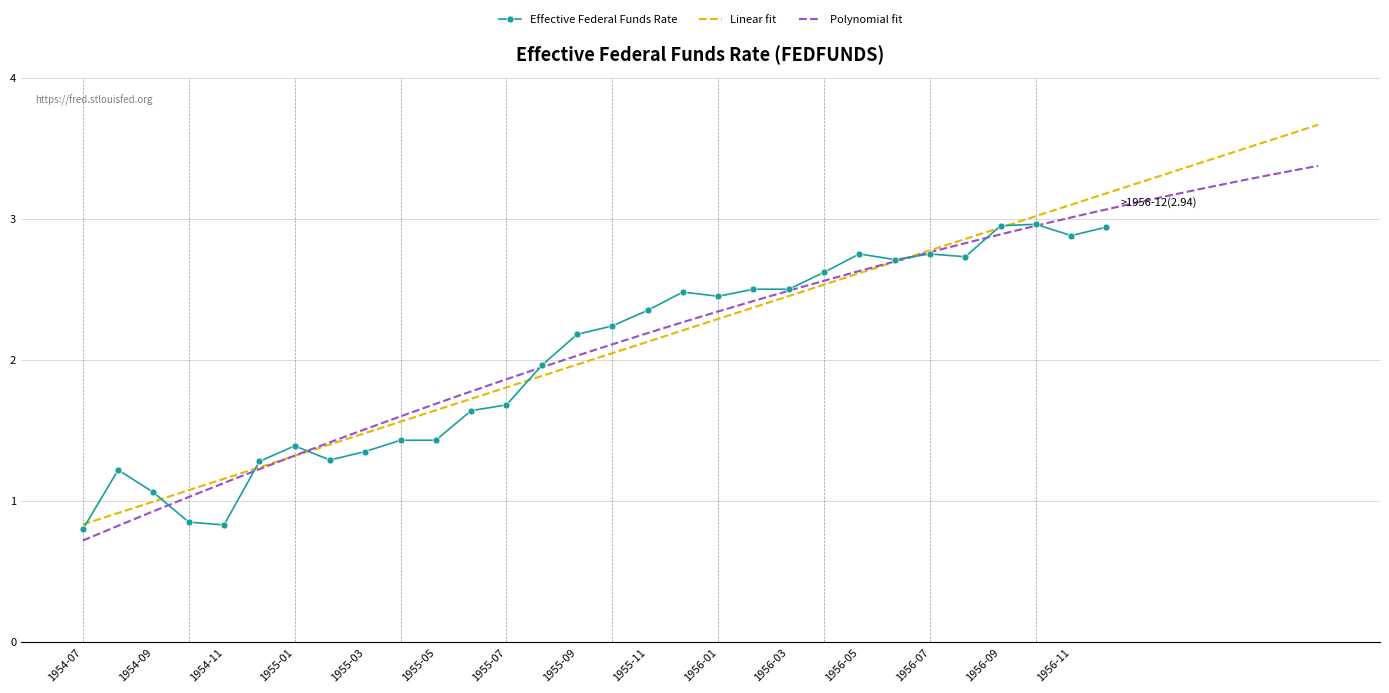

Where is the first local minimum?

1954-11